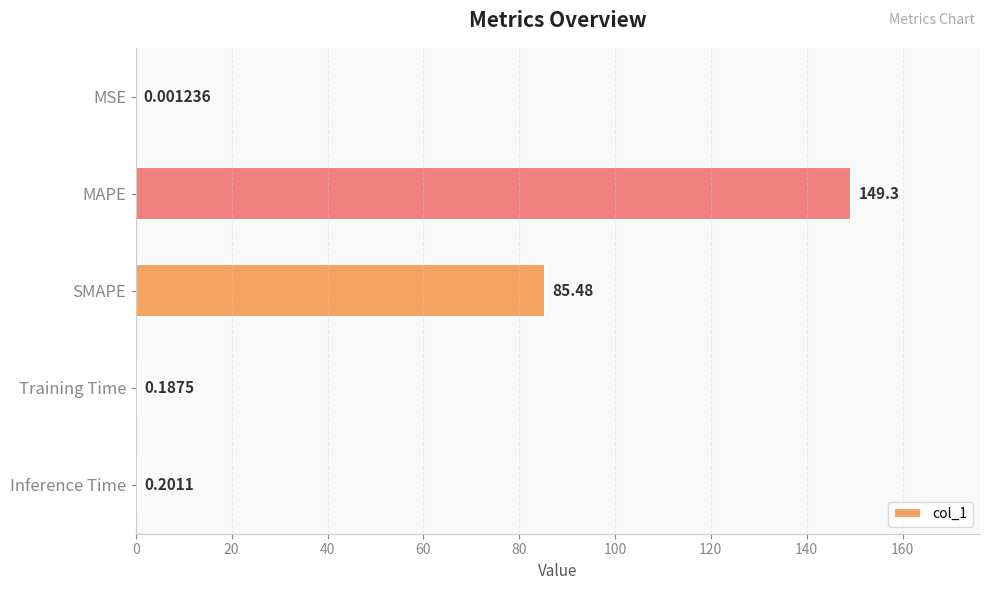

Which label corresponds to the largest value in the chart?

MAPE